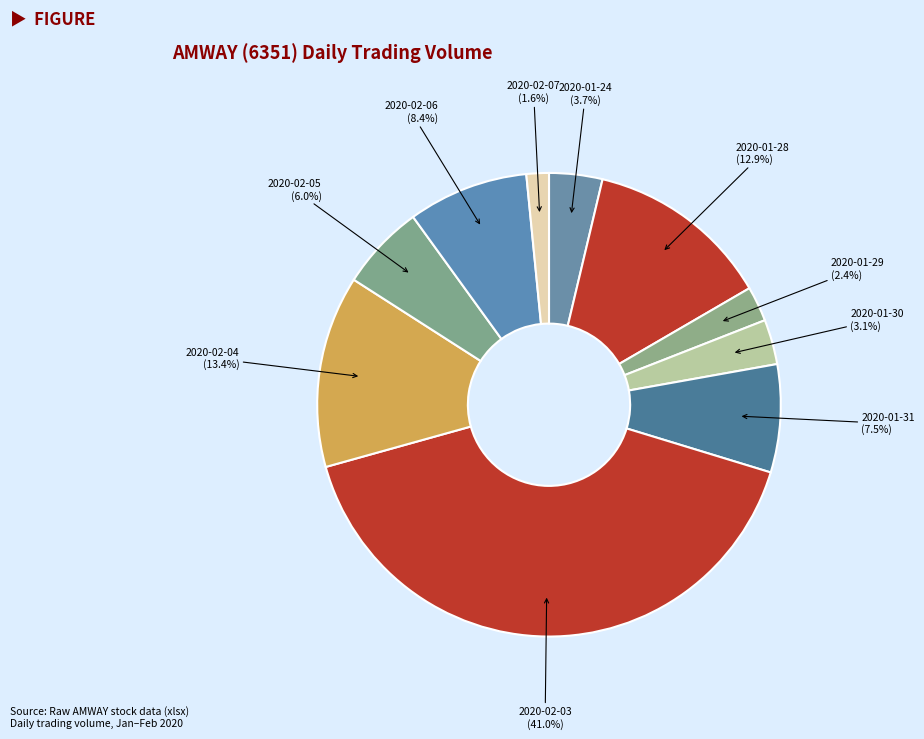

Approximately how many times larger is the value at 2020-01-31 compared to 2020-02-03?

0.2